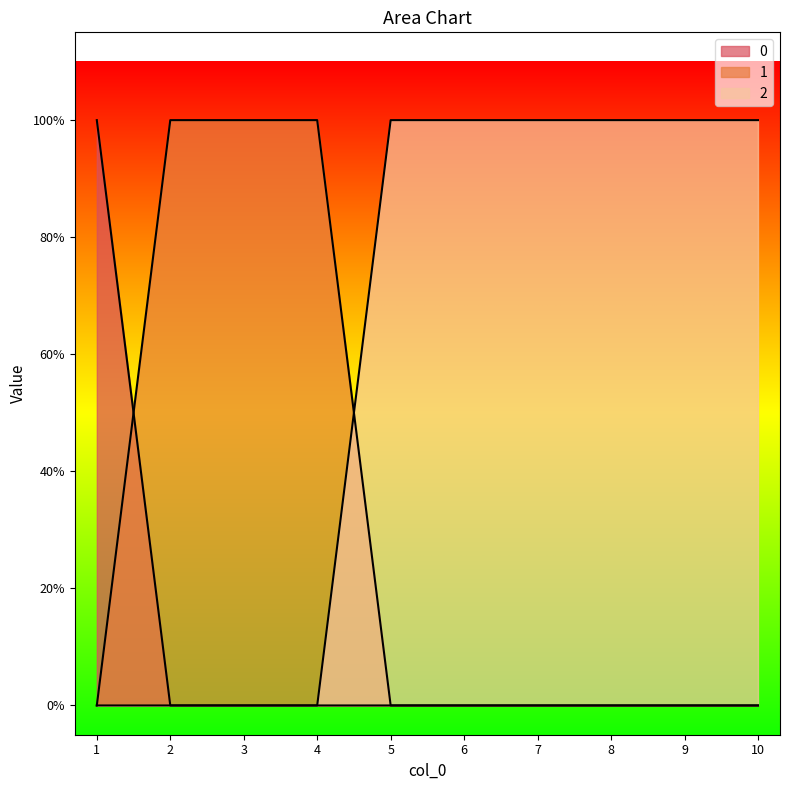

List the labels in order of 2 value, largest first.

5, 6, 7, 8, 9, 10, 1, 2, 3, 4